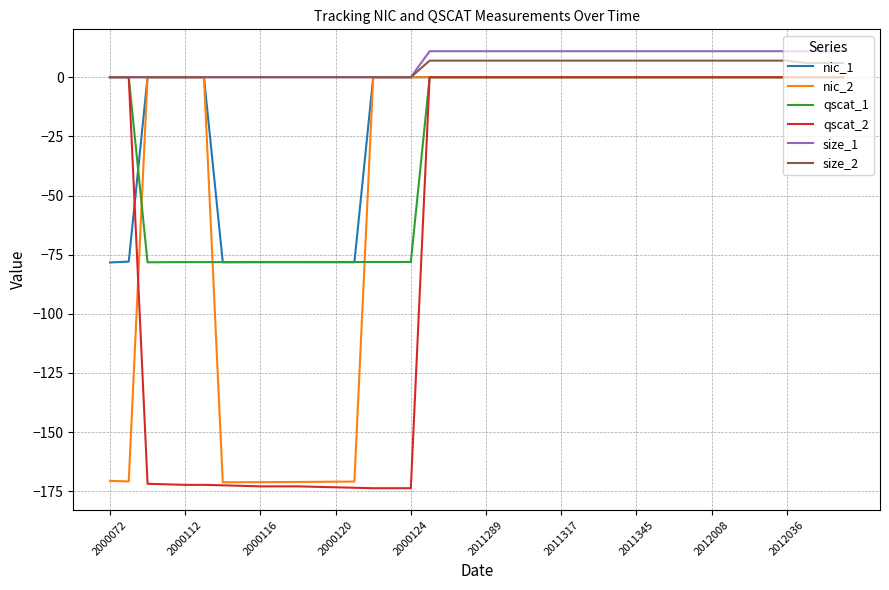

Which series has the largest range (max minus min)?

qscat_2